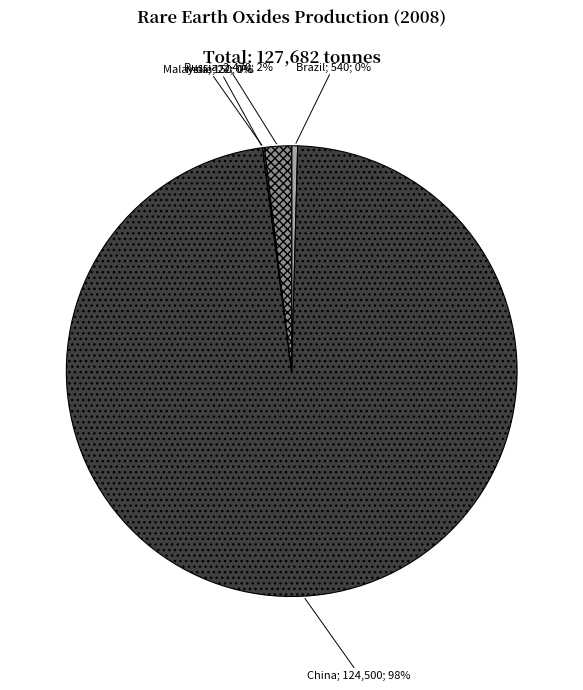

To the nearest percent, what is the average slice percentage?

20%